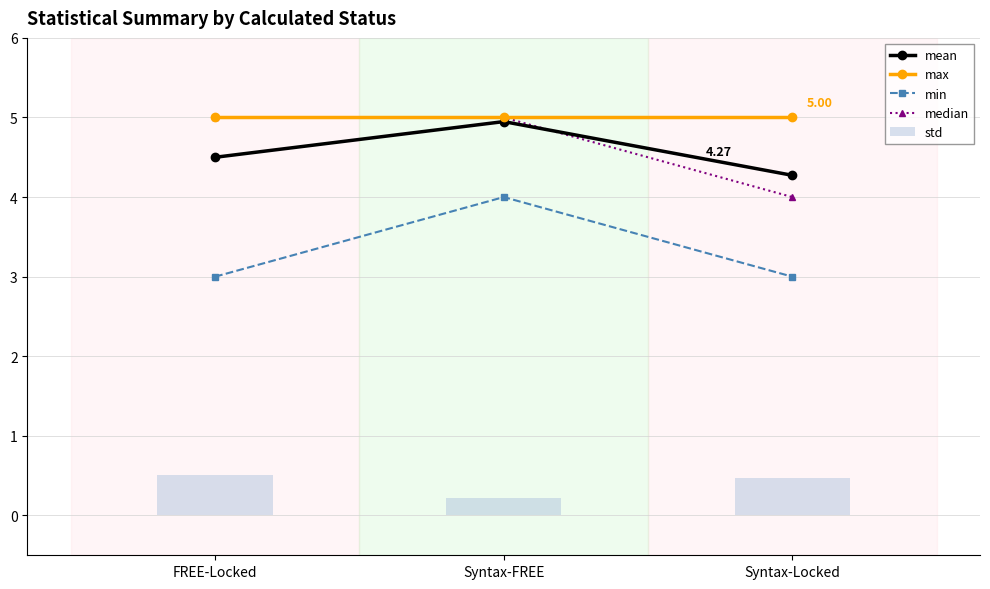

What is the sum of the mean values at Syntax-Locked and Syntax-FREE?

9.2